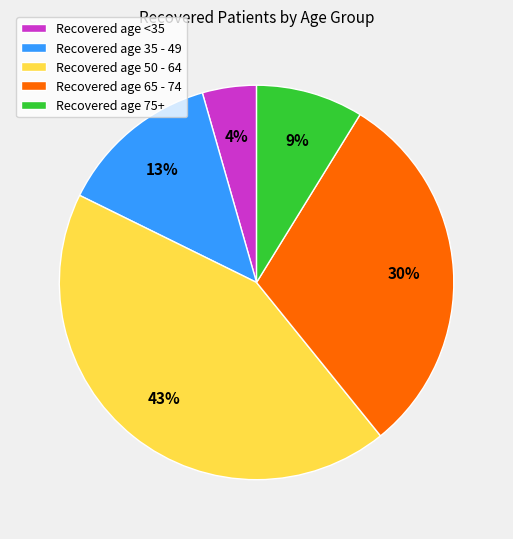

What percentage is the Recovered age 65 - 74 slice, to the nearest percent?

30%